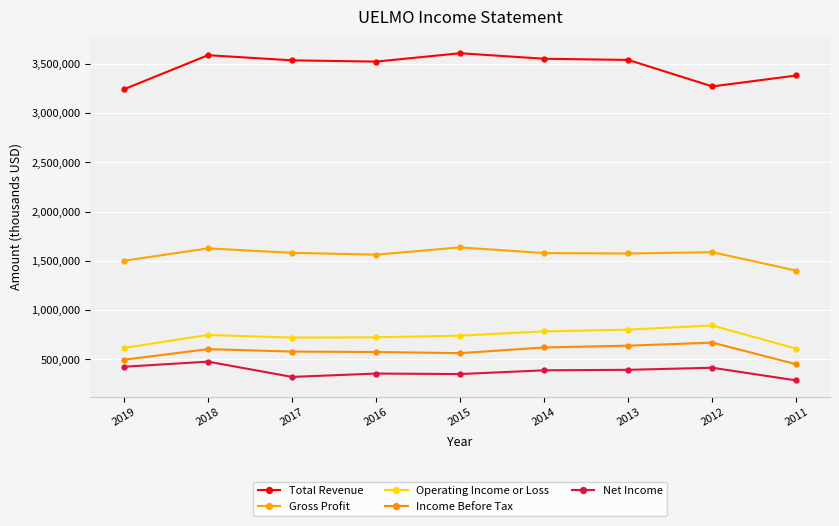

What is the total value across all series at 2015?

6905000